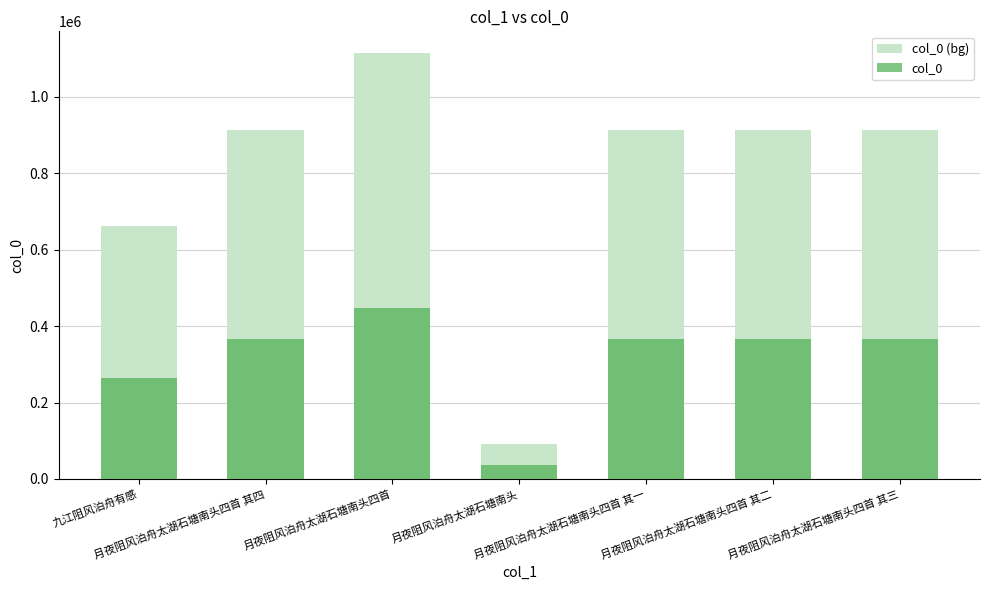

Is the value of col_0 (bg) at 月夜阻风泊舟太湖石塘南头四首 其二 greater than the value of col_0 at 月夜阻风泊舟太湖石塘南头?

Yes